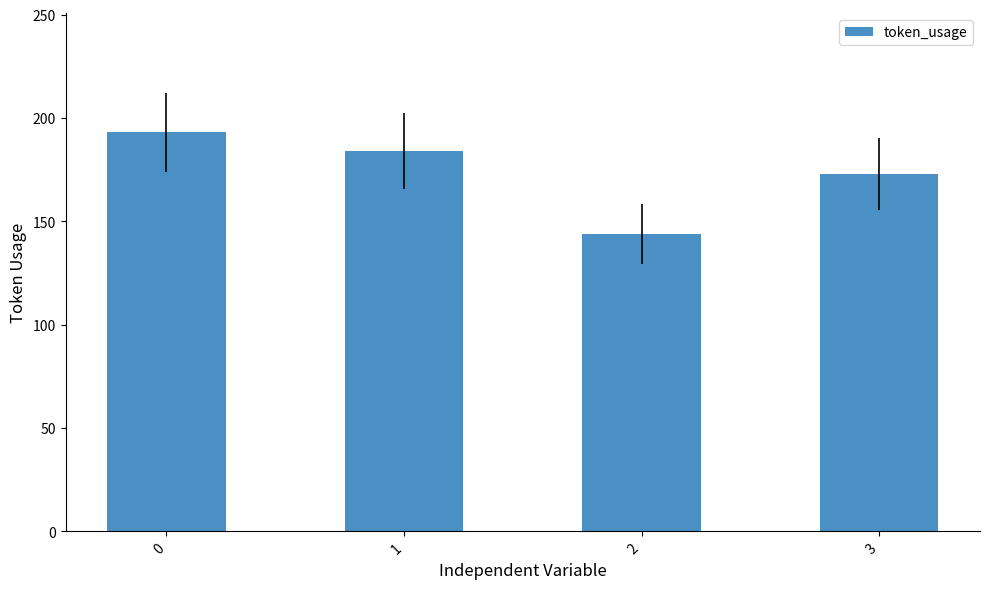

Rank the categories by value from highest to lowest.

0, 1, 3, 2